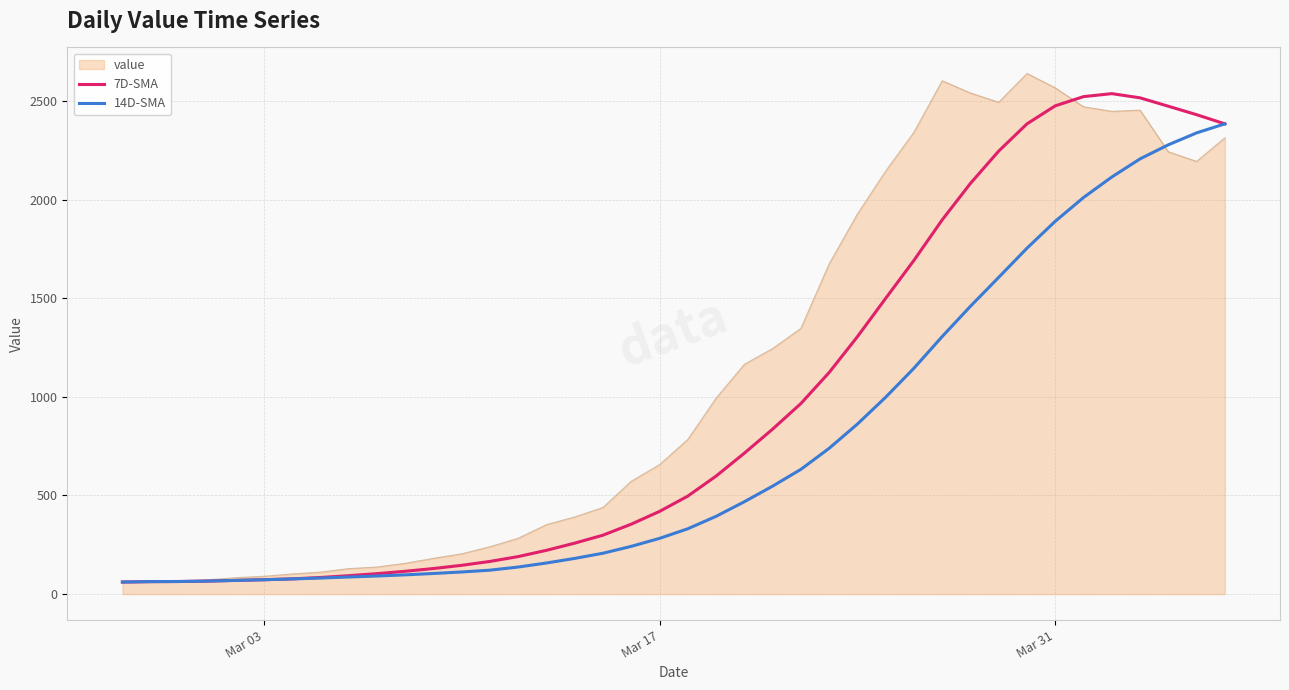

List the series in order of their overall mean, highest first.

value, 7D-SMA, 14D-SMA